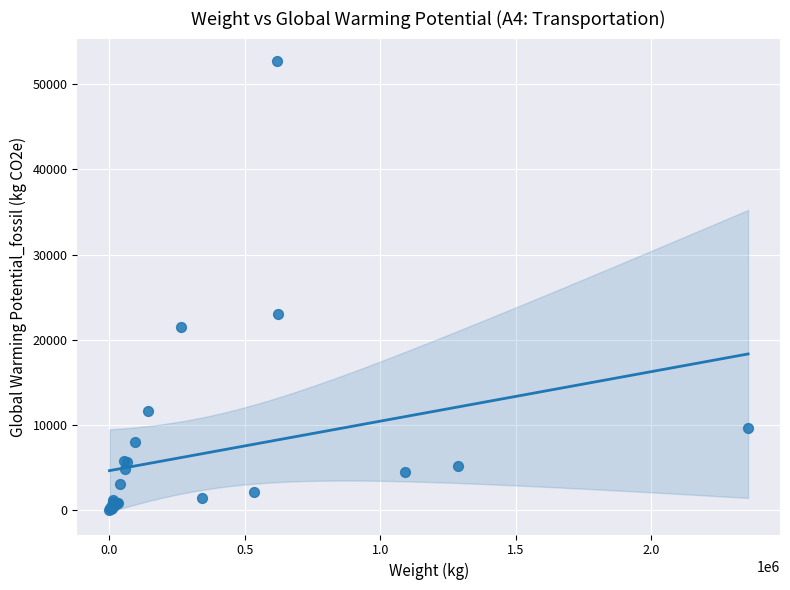

What Y value in the scatter plot is closest to 26375?

23061.0